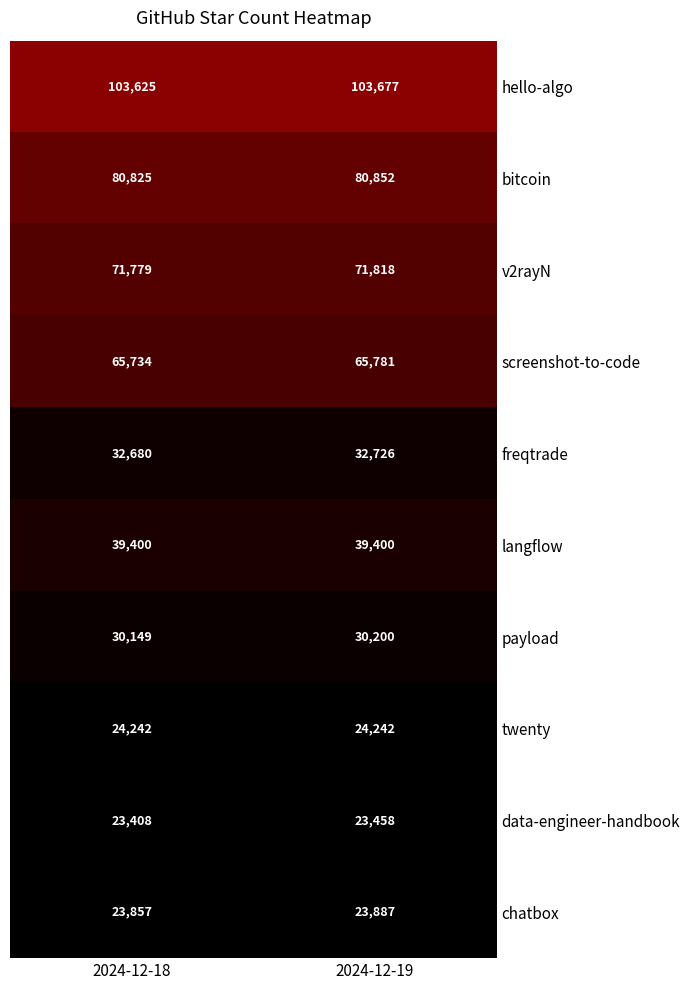

Reading left to right, list all the values displayed in this chart.

hello-algo: 2024-12-18=103625	2024-12-19=103677
bitcoin: 2024-12-18=80825	2024-12-19=80852
v2rayN: 2024-12-18=71779	2024-12-19=71818
screenshot-to-code: 2024-12-18=65734	2024-12-19=65781
freqtrade: 2024-12-18=32680	2024-12-19=32726
langflow: 2024-12-18=39400	2024-12-19=39400
payload: 2024-12-18=30149	2024-12-19=30200
twenty: 2024-12-18=24242	2024-12-19=24242
data-engineer-handbook: 2024-12-18=23408	2024-12-19=23458
chatbox: 2024-12-18=23857	2024-12-19=23887